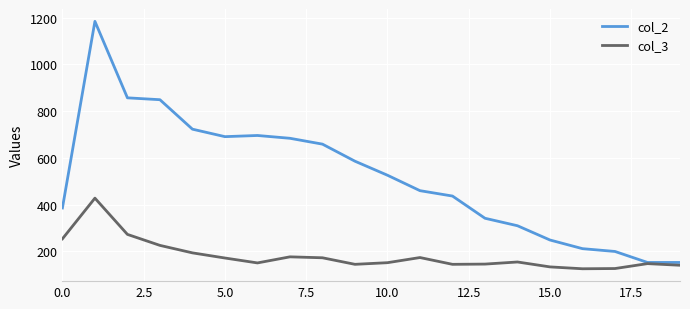

Which series has the largest total across all categories?

col_2